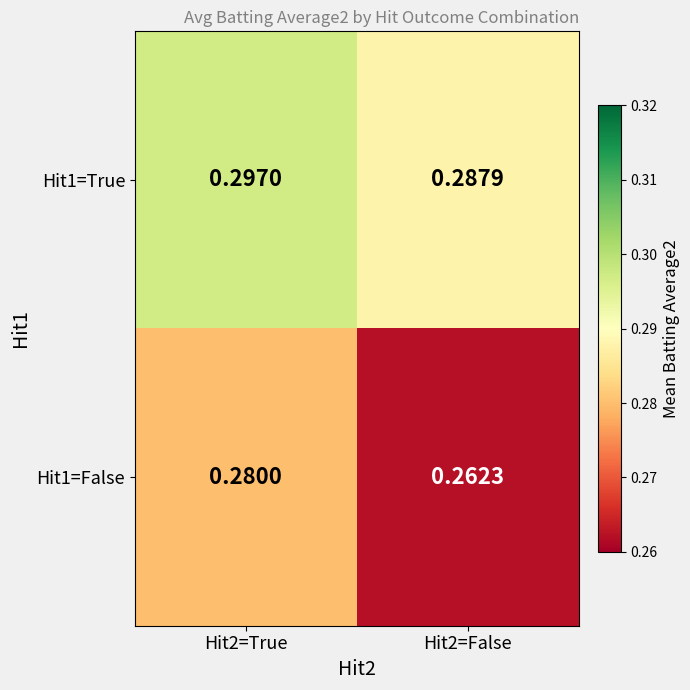

At Hit2=True, list the series in order from largest to smallest.

Hit1=True, Hit1=False